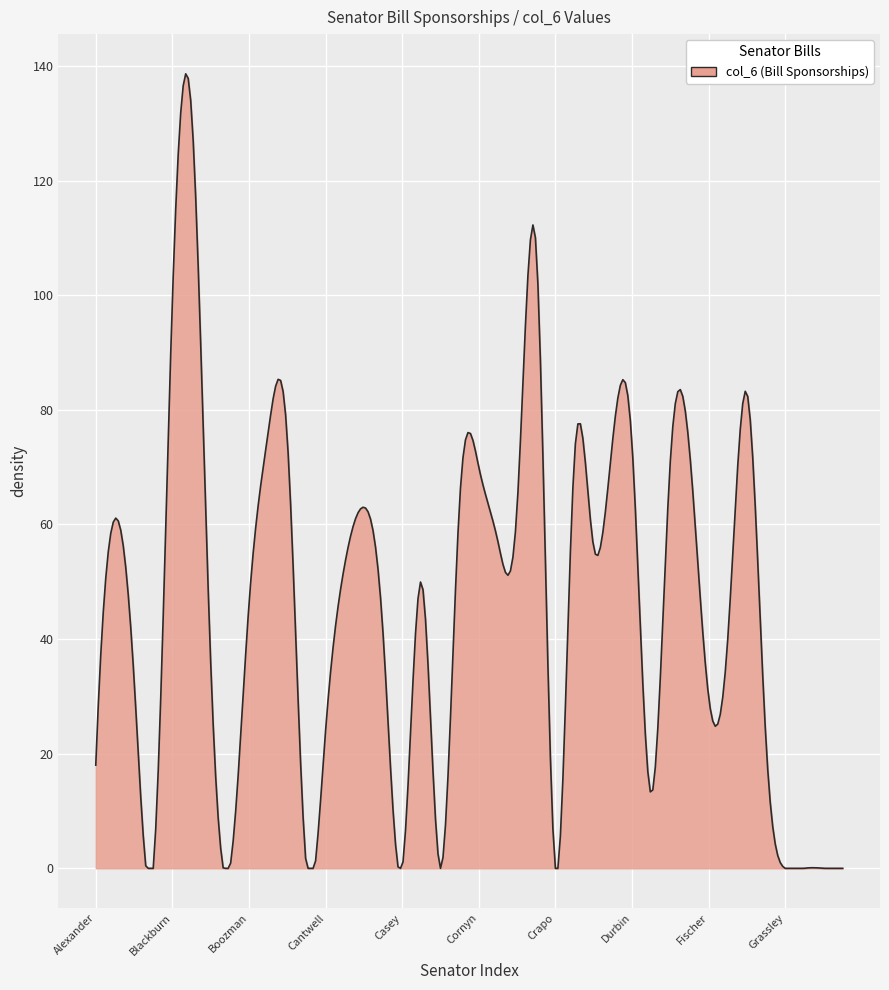

What is the average value?

45.5